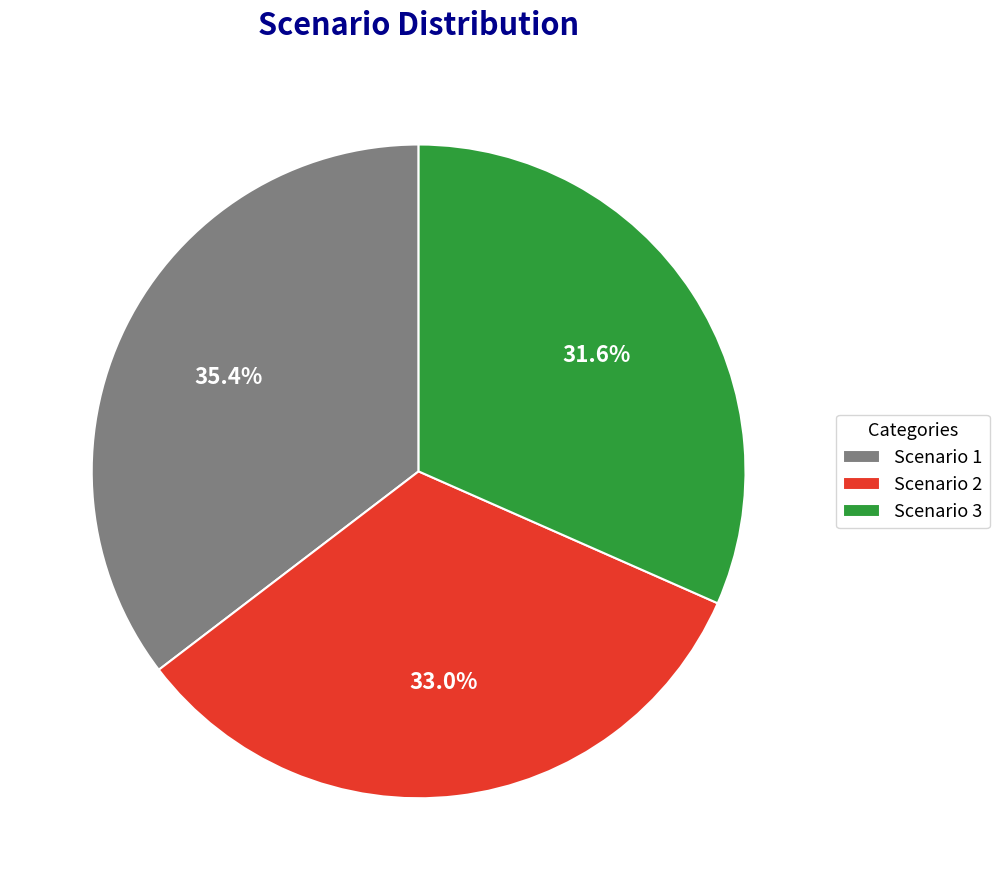

To the nearest percent, what is the difference between the largest and smallest slice percentages?

4%